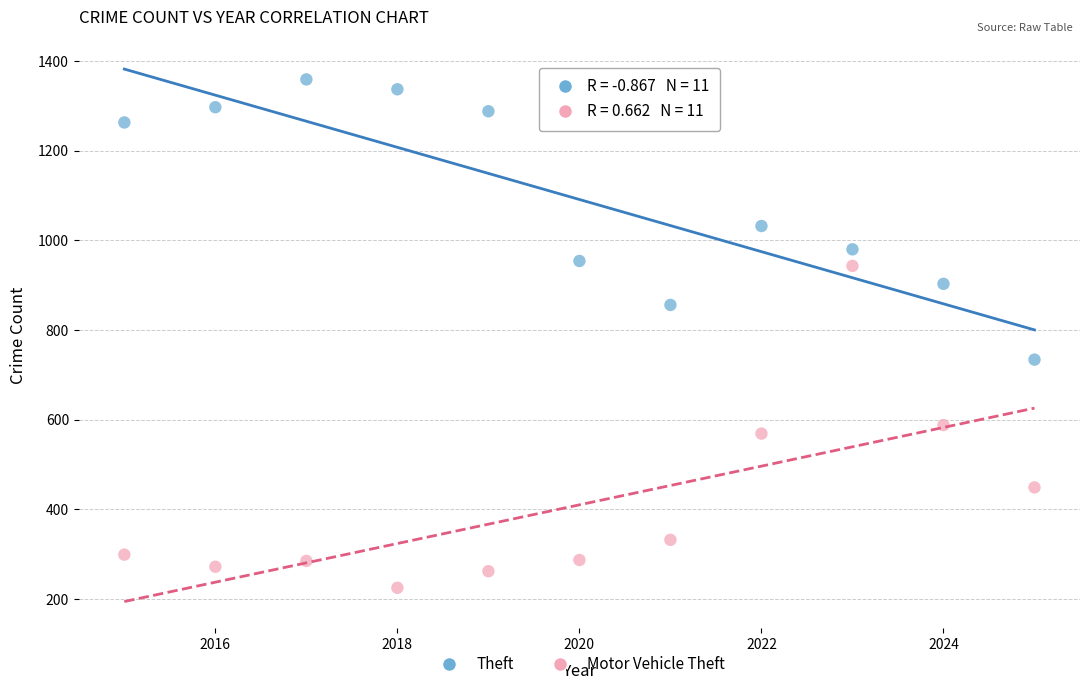

Which series has the widest spread of Y values?

Motor Vehicle Theft